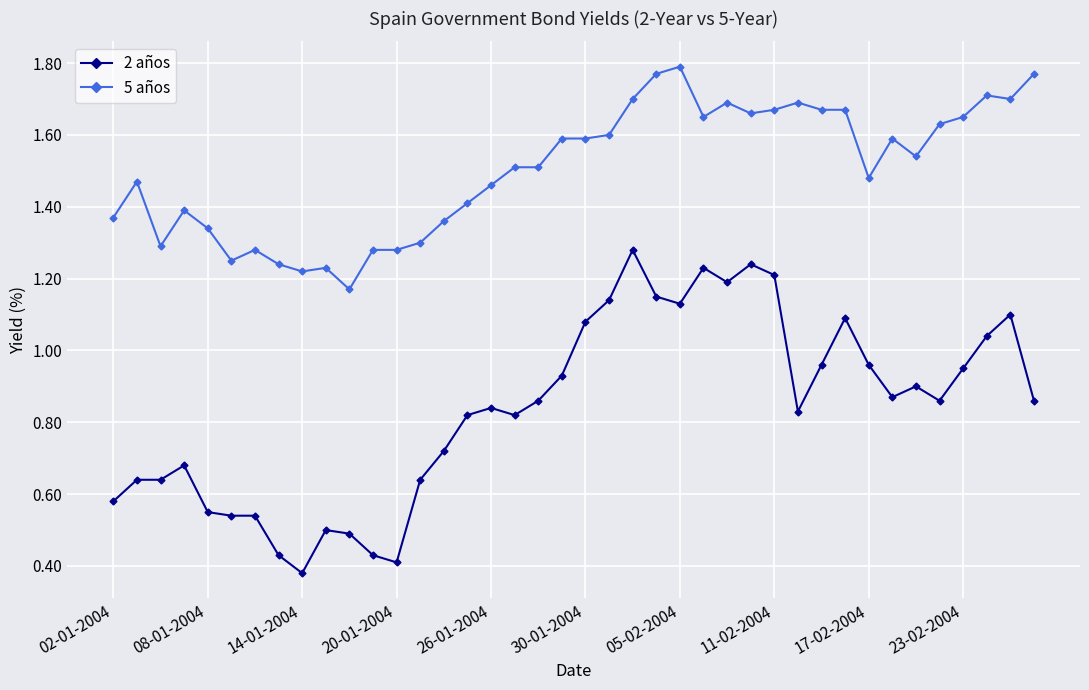

True or false: 5 años and 2 años cross at least once.

False